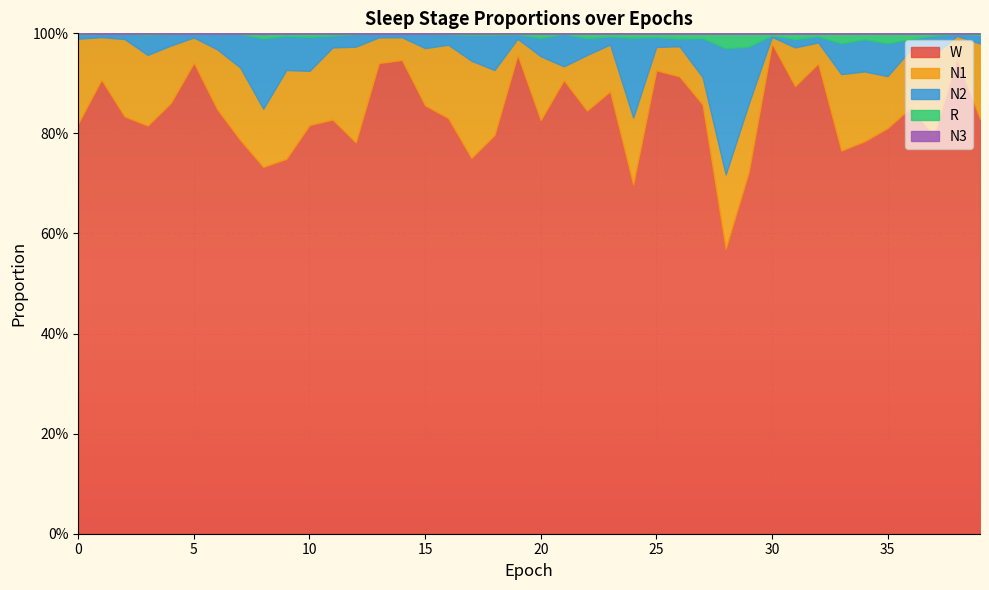

True or false: N3 and W cross at least once.

False